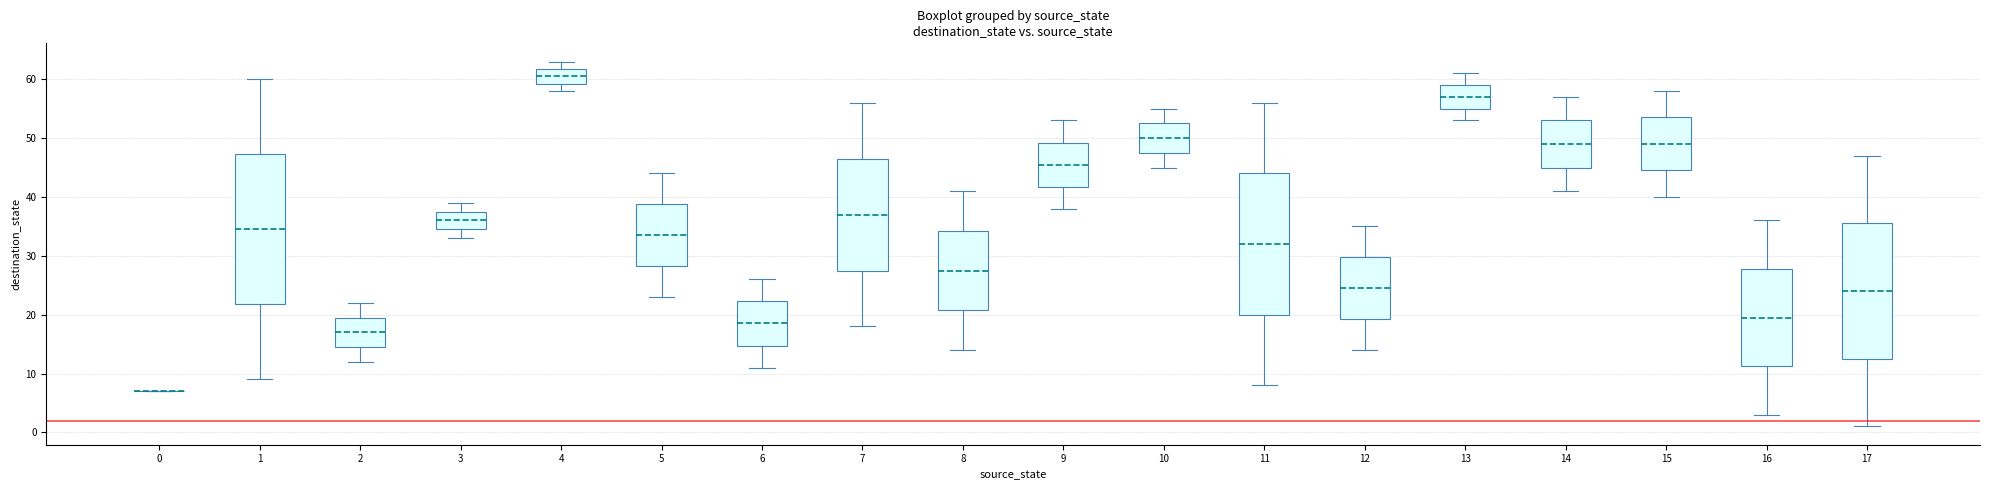

Which box is the tallest, from its lower edge to its upper edge?

1